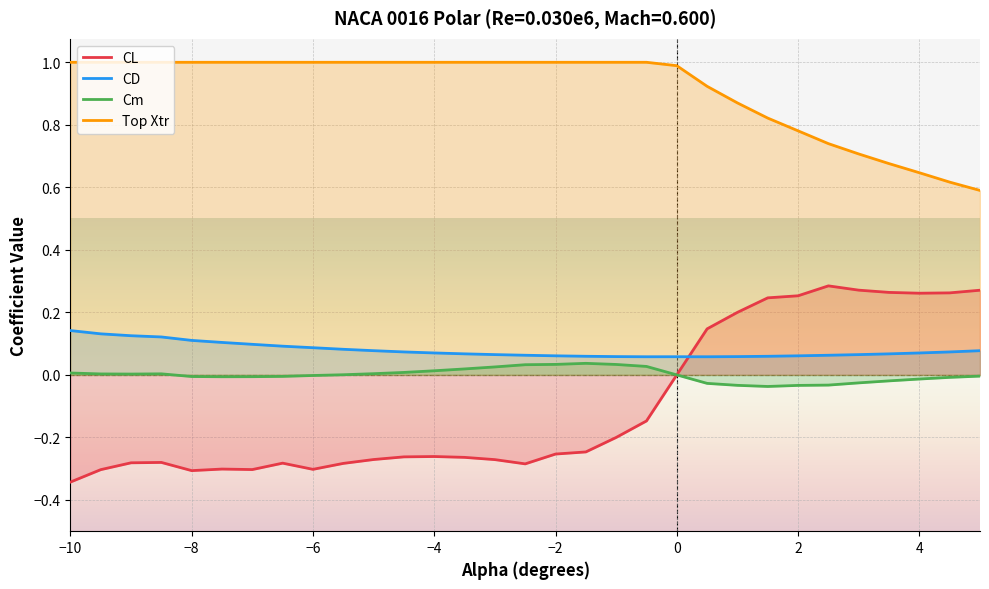

Which series has the largest total across all categories?

Top Xtr